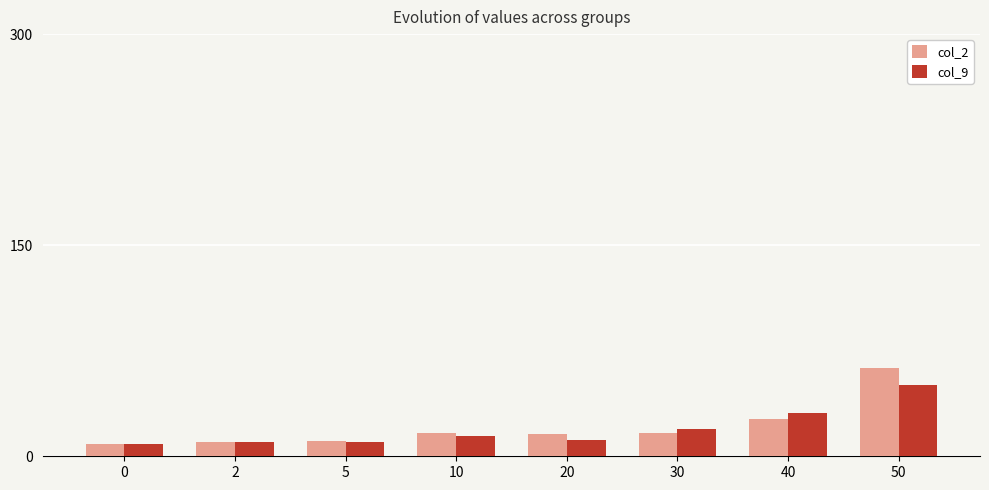

At which category does the chart reach its peak across all series?

50